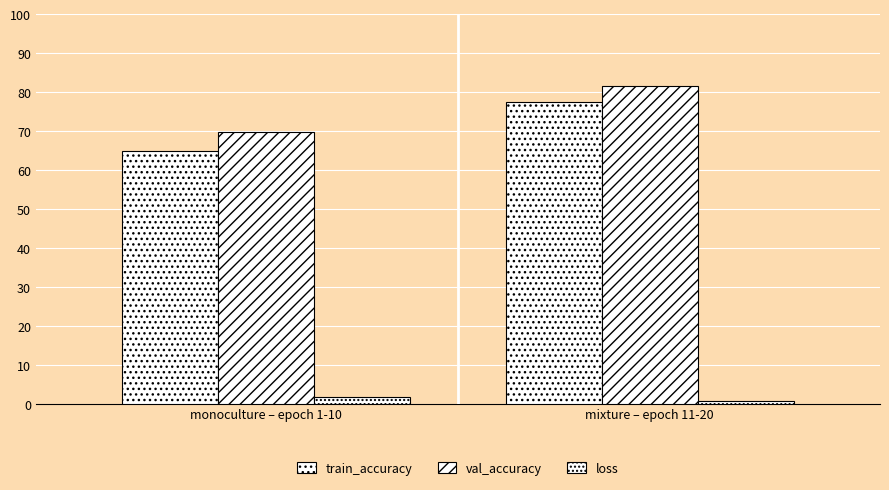

How many data points in loss are above 1?

1